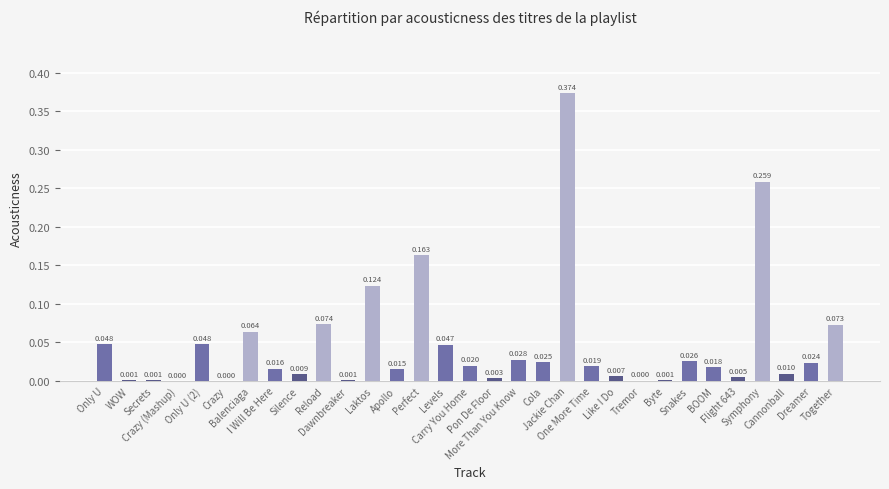

Count the number of categories in the chart.

31